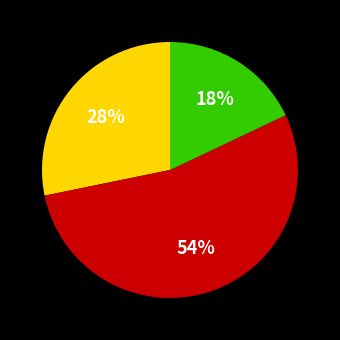

Is there a majority slice in this chart?

Yes